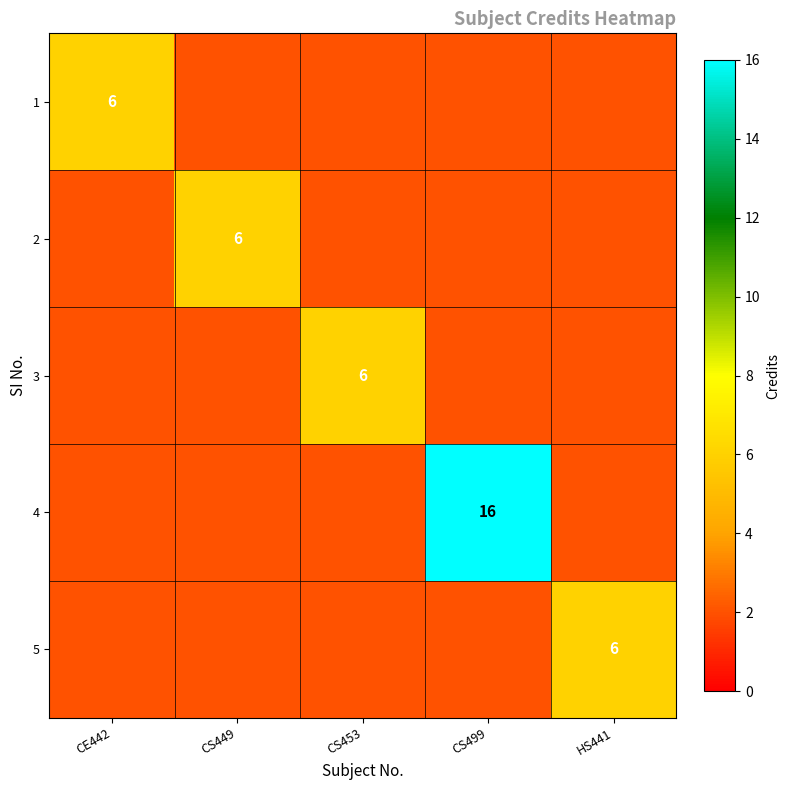

Is it true that 5 equals 6 at HS441?

True